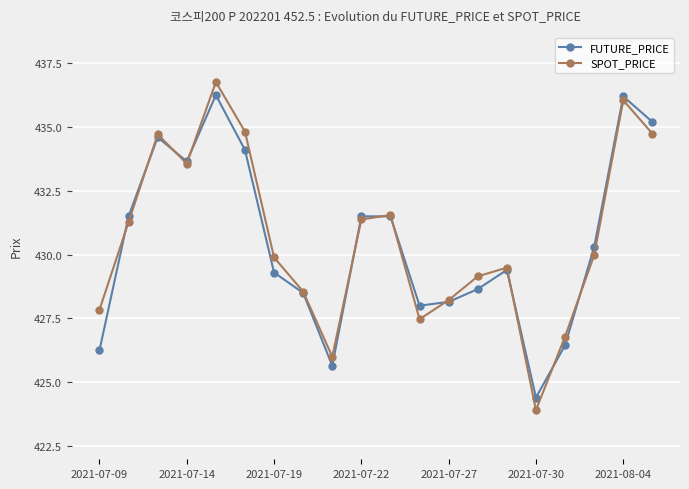

What is the maximum value shown in the chart?

436.8